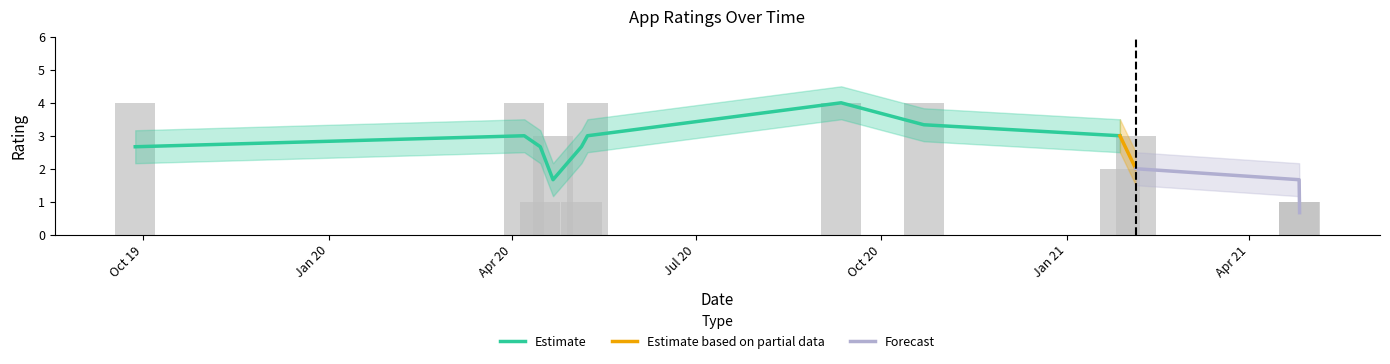

What is the ratio of the value at 2021-02-04 to the value at 2020-04-14?

3.0